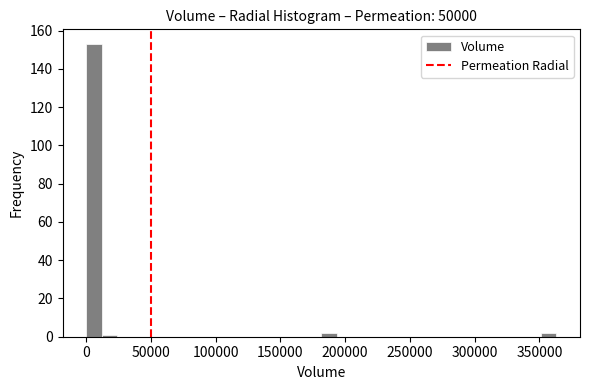

Read against the x-axis, roughly where is the centre of the tallest bar?

5000